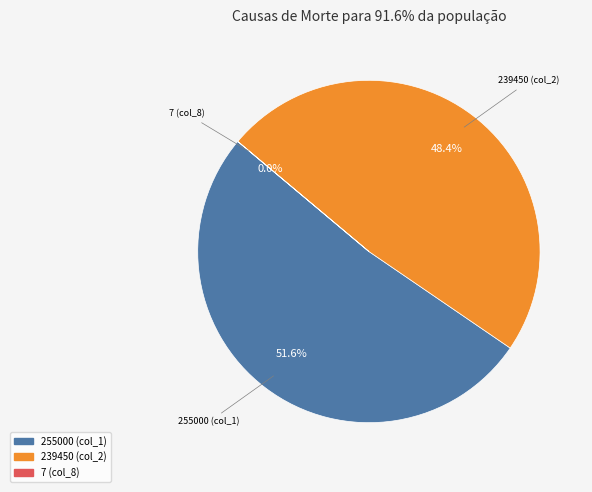

Is there a majority slice in this chart?

Yes